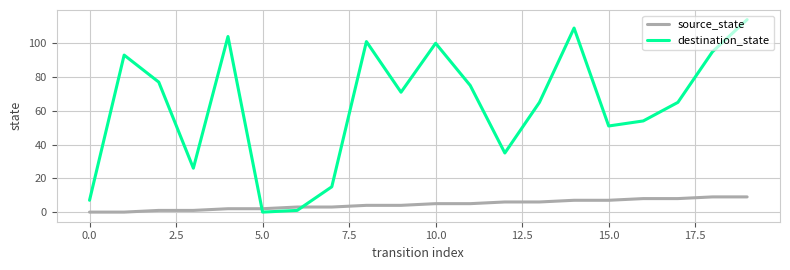

What are all the series names shown in the legend?

source_state, destination_state